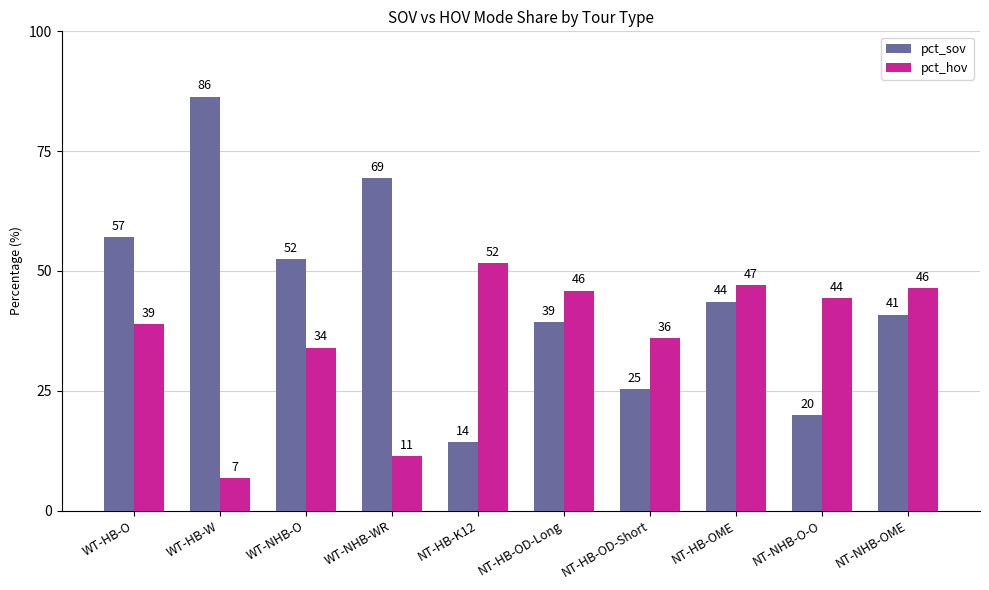

Is it true that pct_sov equals 25.6 at WT-HB-O?

False